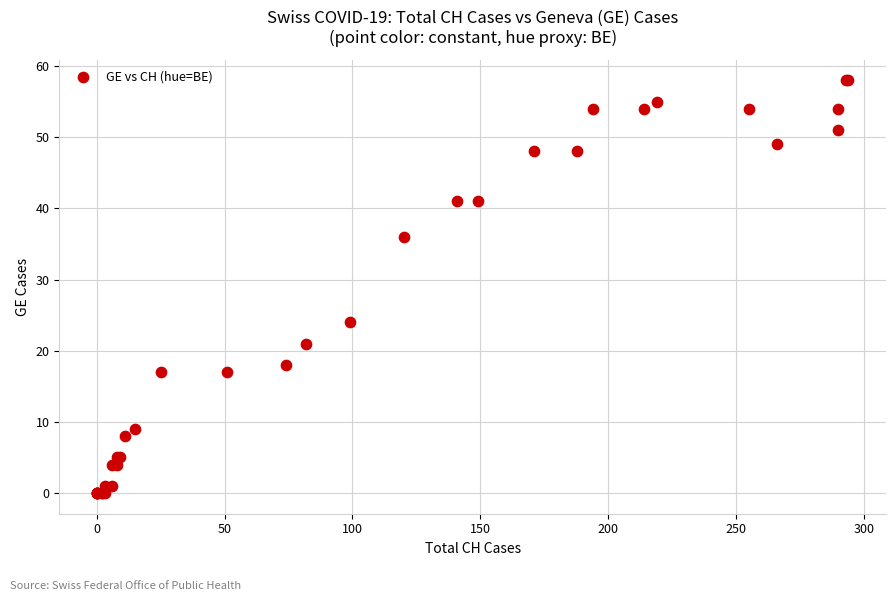

What Y value in the scatter plot is closest to 29?

24